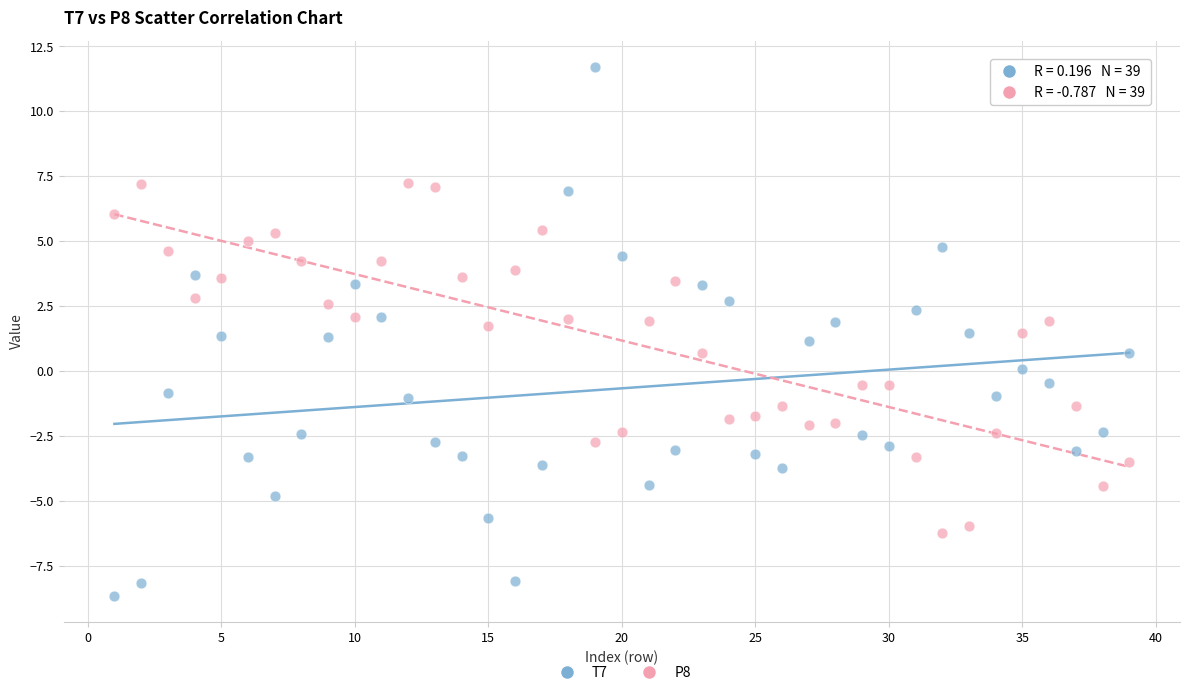

Across all data points, what is the range of Y values (max minus min)?

20.3